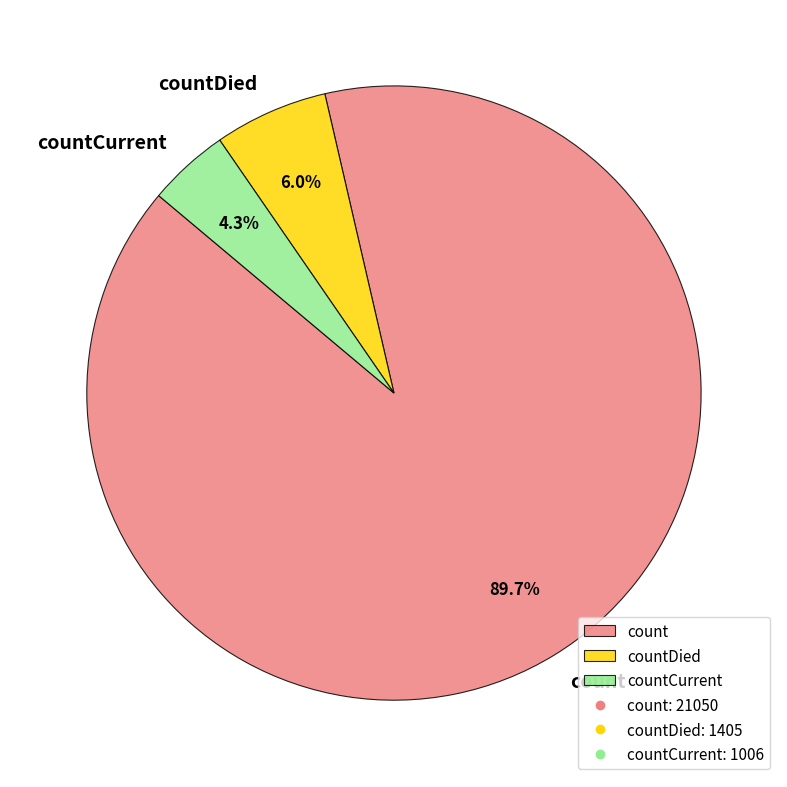

How many segments does this pie chart have?

3